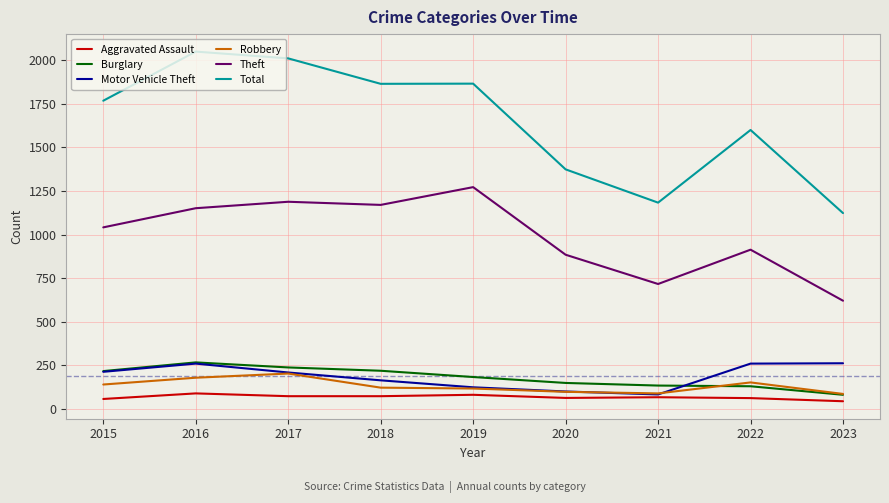

Where does the Aggravated Assault series first go above 66?

2016